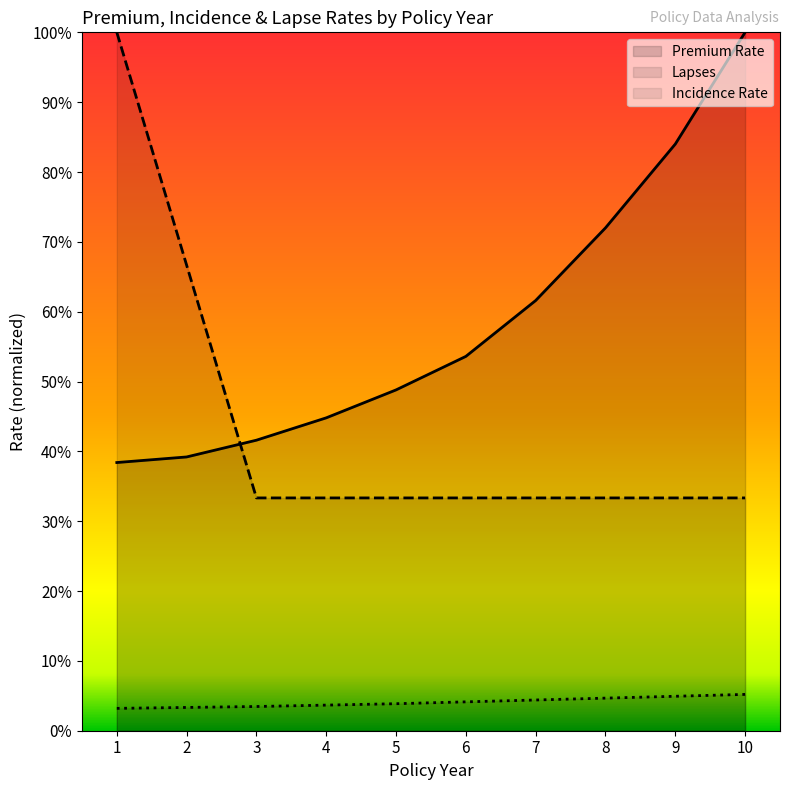

At which category is the sum across all series the highest?

1